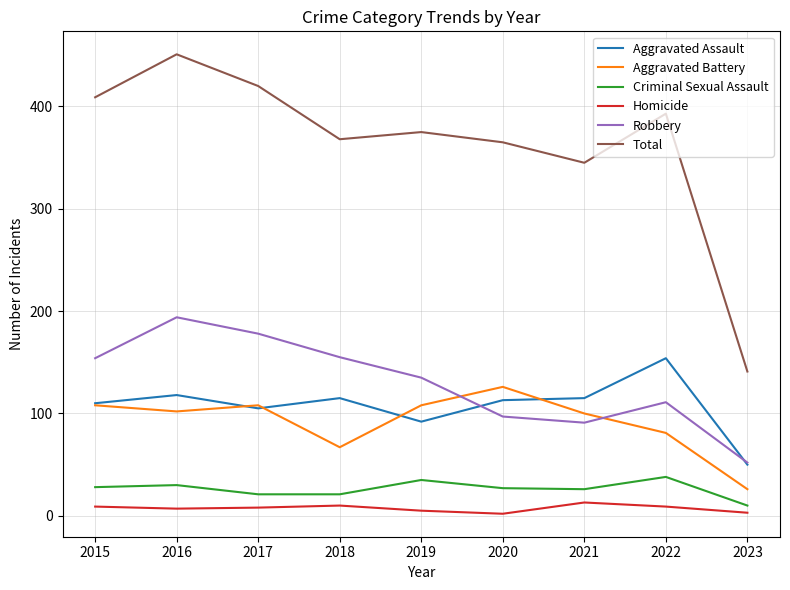

Rank the series by their maximum value, from lowest to highest.

Homicide, Criminal Sexual Assault, Aggravated Battery, Aggravated Assault, Robbery, Total